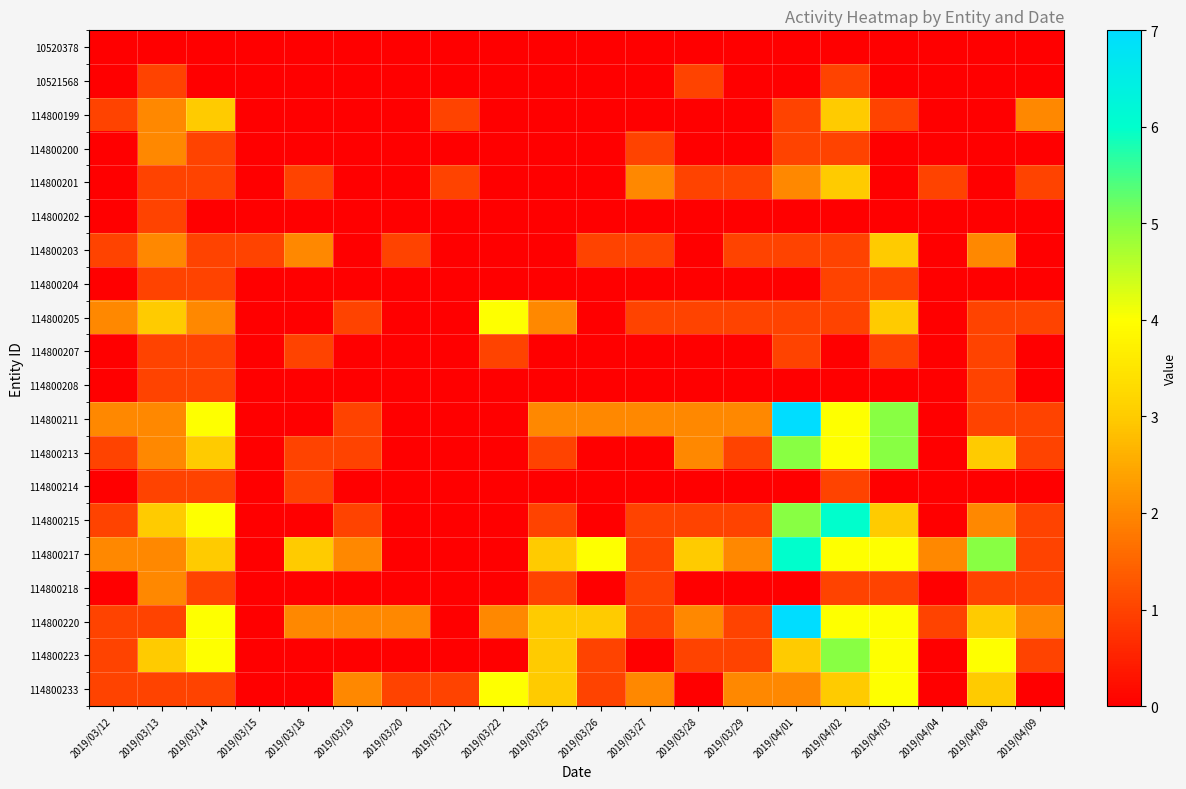

Reading left to right, extract all data points from this chart.

10520378: 2019/03/12=0	2019/03/13=0	2019/03/14=0	2019/03/15=0	2019/03/18=0	2019/03/19=0	2019/03/20=0	2019/03/21=0	2019/03/22=0	2019/03/25=0	2019/03/26=0	2019/03/27=0	2019/03/28=0	2019/03/29=0	2019/04/01=0	2019/04/02=0	2019/04/03=0	2019/04/04=0	2019/04/08=0	2019/04/09=0
10521568: 2019/03/12=0	2019/03/13=1	2019/03/14=0	2019/03/15=0	2019/03/18=0	2019/03/19=0	2019/03/20=0	2019/03/21=0	2019/03/22=0	2019/03/25=0	2019/03/26=0	2019/03/27=0	2019/03/28=1	2019/03/29=0	2019/04/01=0	2019/04/02=1	2019/04/03=0	2019/04/04=0	2019/04/08=0	2019/04/09=0
114800199: 2019/03/12=1	2019/03/13=2	2019/03/14=3	2019/03/15=0	2019/03/18=0	2019/03/19=0	2019/03/20=0	2019/03/21=1	2019/03/22=0	2019/03/25=0	2019/03/26=0	2019/03/27=0	2019/03/28=0	2019/03/29=0	2019/04/01=1	2019/04/02=3	2019/04/03=1	2019/04/04=0	2019/04/08=0	2019/04/09=2
114800200: 2019/03/12=0	2019/03/13=2	2019/03/14=1	2019/03/15=0	2019/03/18=0	2019/03/19=0	2019/03/20=0	2019/03/21=0	2019/03/22=0	2019/03/25=0	2019/03/26=0	2019/03/27=1	2019/03/28=0	2019/03/29=0	2019/04/01=1	2019/04/02=1	2019/04/03=0	2019/04/04=0	2019/04/08=0	2019/04/09=0
114800201: 2019/03/12=0	2019/03/13=1	2019/03/14=1	2019/03/15=0	2019/03/18=1	2019/03/19=0	2019/03/20=0	2019/03/21=1	2019/03/22=0	2019/03/25=0	2019/03/26=0	2019/03/27=2	2019/03/28=1	2019/03/29=1	2019/04/01=2	2019/04/02=3	2019/04/03=0	2019/04/04=1	2019/04/08=0	2019/04/09=1
114800202: 2019/03/12=0	2019/03/13=1	2019/03/14=0	2019/03/15=0	2019/03/18=0	2019/03/19=0	2019/03/20=0	2019/03/21=0	2019/03/22=0	2019/03/25=0	2019/03/26=0	2019/03/27=0	2019/03/28=0	2019/03/29=0	2019/04/01=0	2019/04/02=0	2019/04/03=0	2019/04/04=0	2019/04/08=0	2019/04/09=0
114800203: 2019/03/12=1	2019/03/13=2	2019/03/14=1	2019/03/15=1	2019/03/18=2	2019/03/19=0	2019/03/20=1	2019/03/21=0	2019/03/22=0	2019/03/25=0	2019/03/26=1	2019/03/27=1	2019/03/28=0	2019/03/29=1	2019/04/01=1	2019/04/02=1	2019/04/03=3	2019/04/04=0	2019/04/08=2	2019/04/09=0
114800204: 2019/03/12=0	2019/03/13=1	2019/03/14=1	2019/03/15=0	2019/03/18=0	2019/03/19=0	2019/03/20=0	2019/03/21=0	2019/03/22=0	2019/03/25=0	2019/03/26=0	2019/03/27=0	2019/03/28=0	2019/03/29=0	2019/04/01=0	2019/04/02=1	2019/04/03=1	2019/04/04=0	2019/04/08=0	2019/04/09=0
114800205: 2019/03/12=2	2019/03/13=3	2019/03/14=2	2019/03/15=0	2019/03/18=0	2019/03/19=1	2019/03/20=0	2019/03/21=0	2019/03/22=4	2019/03/25=2	2019/03/26=0	2019/03/27=1	2019/03/28=1	2019/03/29=1	2019/04/01=1	2019/04/02=1	2019/04/03=3	2019/04/04=0	2019/04/08=1	2019/04/09=1
114800207: 2019/03/12=0	2019/03/13=1	2019/03/14=1	2019/03/15=0	2019/03/18=1	2019/03/19=0	2019/03/20=0	2019/03/21=0	2019/03/22=1	2019/03/25=0	2019/03/26=0	2019/03/27=0	2019/03/28=0	2019/03/29=0	2019/04/01=1	2019/04/02=0	2019/04/03=1	2019/04/04=0	2019/04/08=1	2019/04/09=0
114800208: 2019/03/12=0	2019/03/13=1	2019/03/14=1	2019/03/15=0	2019/03/18=0	2019/03/19=0	2019/03/20=0	2019/03/21=0	2019/03/22=0	2019/03/25=0	2019/03/26=0	2019/03/27=0	2019/03/28=0	2019/03/29=0	2019/04/01=0	2019/04/02=0	2019/04/03=0	2019/04/04=0	2019/04/08=1	2019/04/09=0
114800211: 2019/03/12=2	2019/03/13=2	2019/03/14=4	2019/03/15=0	2019/03/18=0	2019/03/19=1	2019/03/20=0	2019/03/21=0	2019/03/22=0	2019/03/25=2	2019/03/26=2	2019/03/27=2	2019/03/28=2	2019/03/29=2	2019/04/01=7	2019/04/02=4	2019/04/03=5	2019/04/04=0	2019/04/08=1	2019/04/09=1
114800213: 2019/03/12=1	2019/03/13=2	2019/03/14=3	2019/03/15=0	2019/03/18=1	2019/03/19=1	2019/03/20=0	2019/03/21=0	2019/03/22=0	2019/03/25=1	2019/03/26=0	2019/03/27=0	2019/03/28=2	2019/03/29=1	2019/04/01=5	2019/04/02=4	2019/04/03=5	2019/04/04=0	2019/04/08=3	2019/04/09=1
114800214: 2019/03/12=0	2019/03/13=1	2019/03/14=1	2019/03/15=0	2019/03/18=1	2019/03/19=0	2019/03/20=0	2019/03/21=0	2019/03/22=0	2019/03/25=0	2019/03/26=0	2019/03/27=0	2019/03/28=0	2019/03/29=0	2019/04/01=0	2019/04/02=1	2019/04/03=0	2019/04/04=0	2019/04/08=0	2019/04/09=0
114800215: 2019/03/12=1	2019/03/13=3	2019/03/14=4	2019/03/15=0	2019/03/18=0	2019/03/19=1	2019/03/20=0	2019/03/21=0	2019/03/22=0	2019/03/25=1	2019/03/26=0	2019/03/27=1	2019/03/28=1	2019/03/29=1	2019/04/01=5	2019/04/02=6	2019/04/03=3	2019/04/04=0	2019/04/08=2	2019/04/09=1
114800217: 2019/03/12=2	2019/03/13=2	2019/03/14=3	2019/03/15=0	2019/03/18=3	2019/03/19=2	2019/03/20=0	2019/03/21=0	2019/03/22=0	2019/03/25=3	2019/03/26=4	2019/03/27=1	2019/03/28=3	2019/03/29=2	2019/04/01=6	2019/04/02=4	2019/04/03=4	2019/04/04=2	2019/04/08=5	2019/04/09=1
114800218: 2019/03/12=0	2019/03/13=2	2019/03/14=1	2019/03/15=0	2019/03/18=0	2019/03/19=0	2019/03/20=0	2019/03/21=0	2019/03/22=0	2019/03/25=1	2019/03/26=0	2019/03/27=1	2019/03/28=0	2019/03/29=0	2019/04/01=0	2019/04/02=1	2019/04/03=1	2019/04/04=0	2019/04/08=1	2019/04/09=1
114800220: 2019/03/12=1	2019/03/13=1	2019/03/14=4	2019/03/15=0	2019/03/18=2	2019/03/19=2	2019/03/20=2	2019/03/21=0	2019/03/22=2	2019/03/25=3	2019/03/26=3	2019/03/27=1	2019/03/28=2	2019/03/29=1	2019/04/01=7	2019/04/02=4	2019/04/03=4	2019/04/04=1	2019/04/08=3	2019/04/09=2
114800223: 2019/03/12=1	2019/03/13=3	2019/03/14=4	2019/03/15=0	2019/03/18=0	2019/03/19=0	2019/03/20=0	2019/03/21=0	2019/03/22=0	2019/03/25=3	2019/03/26=1	2019/03/27=0	2019/03/28=1	2019/03/29=1	2019/04/01=3	2019/04/02=5	2019/04/03=4	2019/04/04=0	2019/04/08=4	2019/04/09=1
114800233: 2019/03/12=1	2019/03/13=1	2019/03/14=1	2019/03/15=0	2019/03/18=0	2019/03/19=2	2019/03/20=1	2019/03/21=1	2019/03/22=4	2019/03/25=3	2019/03/26=1	2019/03/27=2	2019/03/28=0	2019/03/29=2	2019/04/01=2	2019/04/02=3	2019/04/03=4	2019/04/04=0	2019/04/08=3	2019/04/09=0